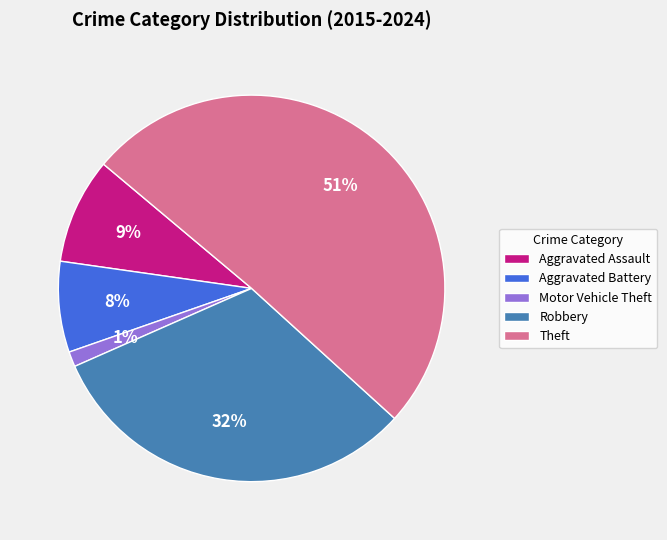

Rank the categories by value from lowest to highest.

Motor Vehicle Theft, Aggravated Battery, Aggravated Assault, Robbery, Theft